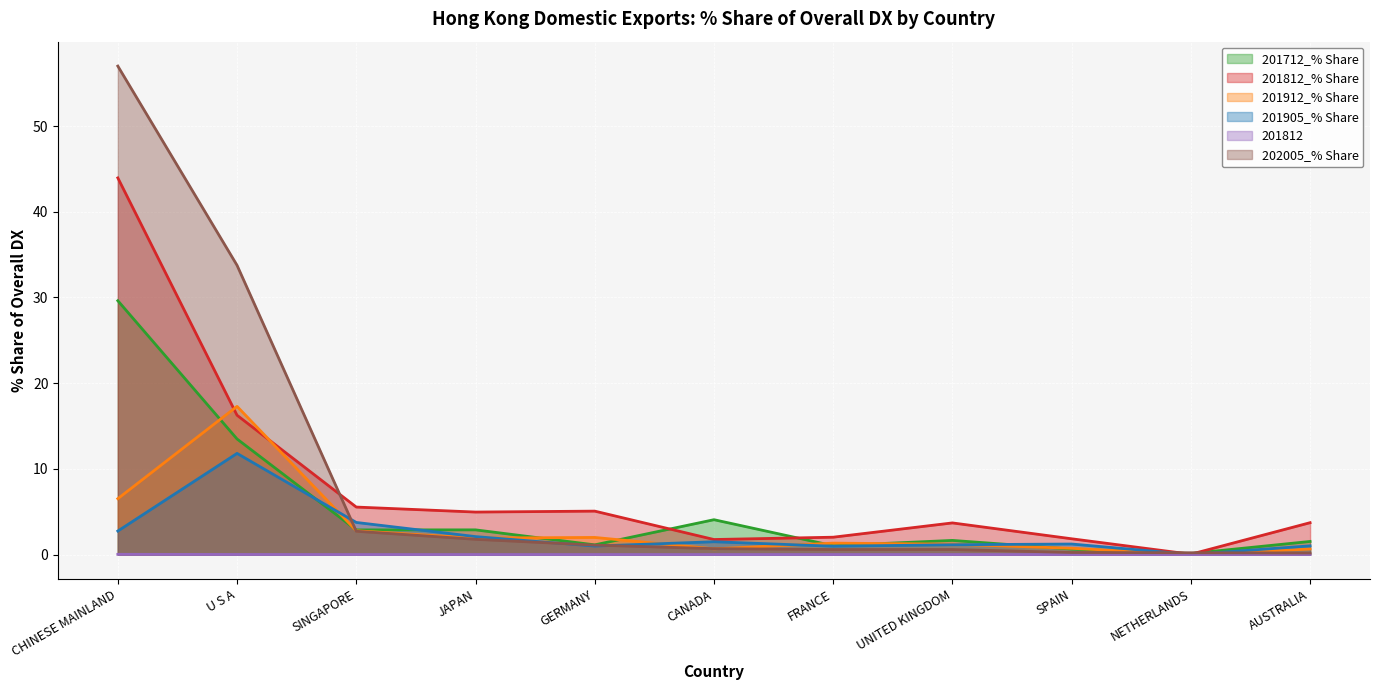

What is the total value across all series at NETHERLANDS?

0.4